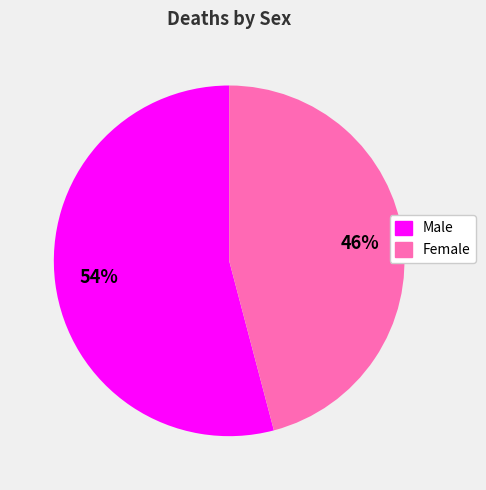

What percentage is the Female slice, to the nearest percent?

46%